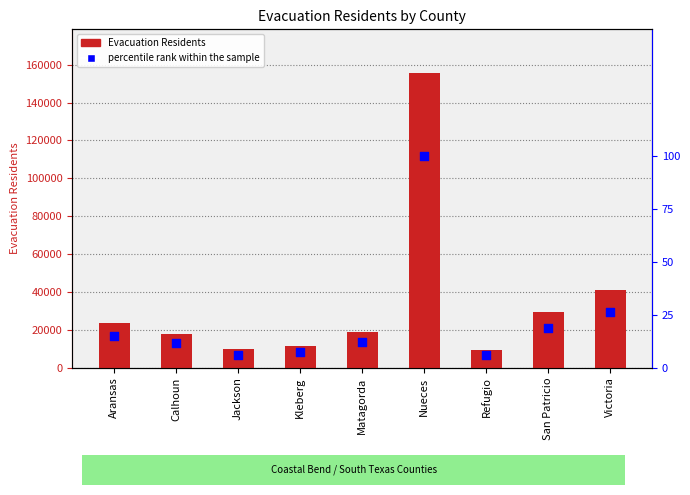

What is the total value across all series at Calhoun?

17870.5